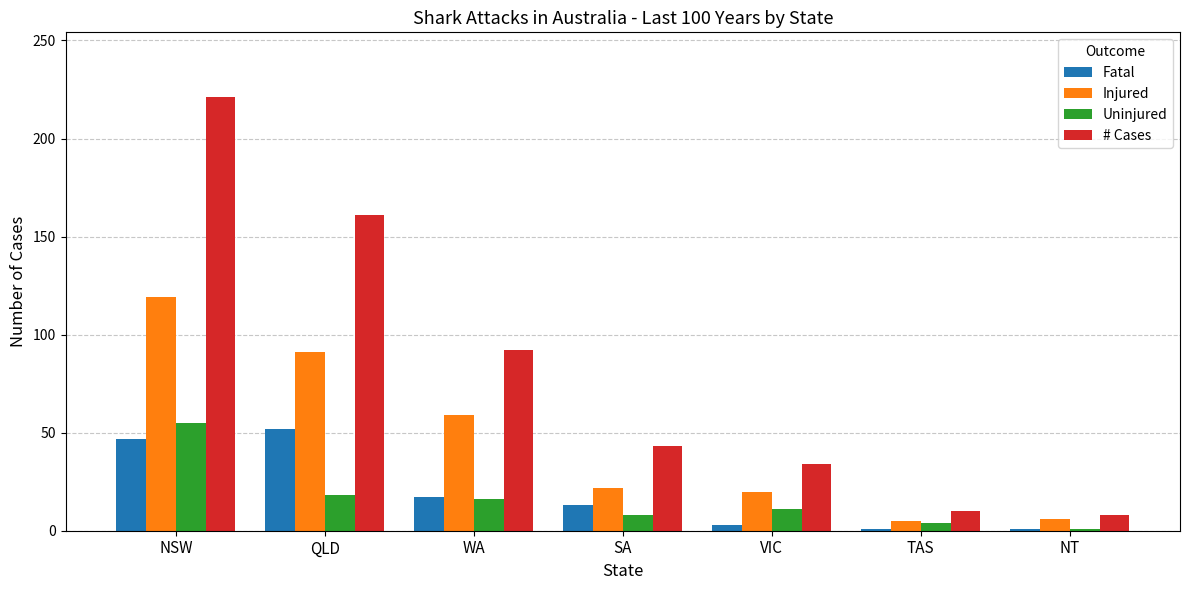

What position from the right is NSW?

7